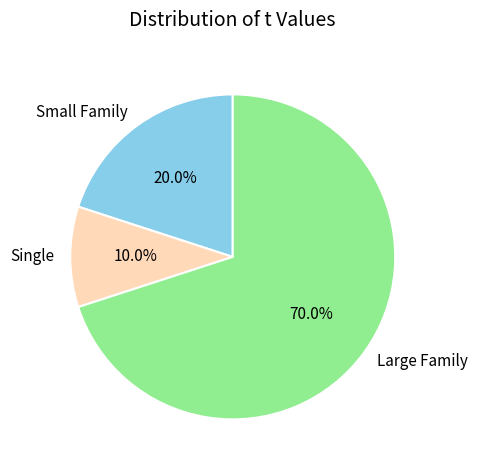

Which category has the biggest portion of the pie?

Large Family